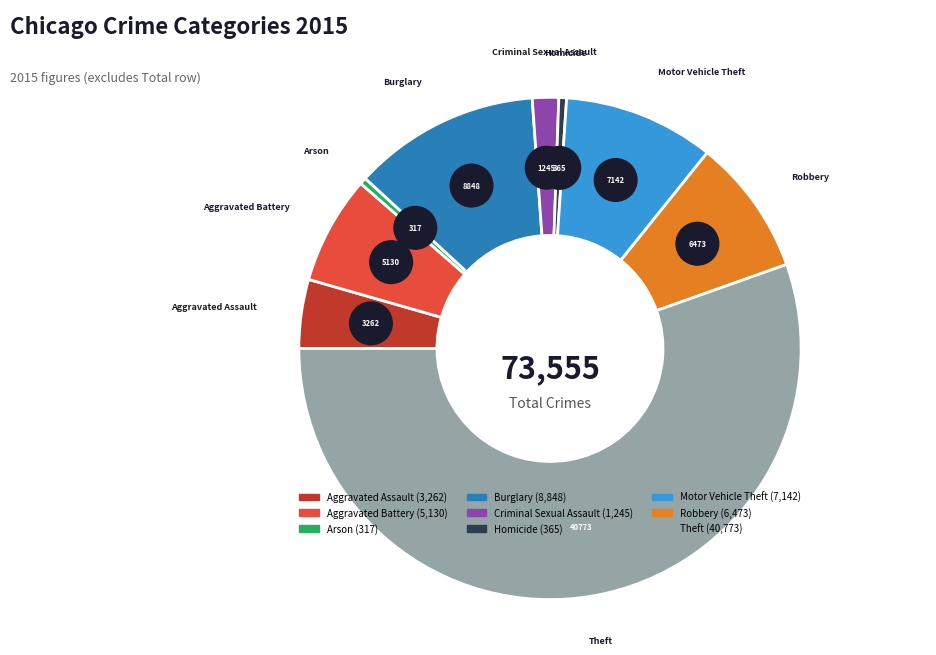

To the nearest percent, what percentage of the pie is Motor Vehicle Theft?

10%